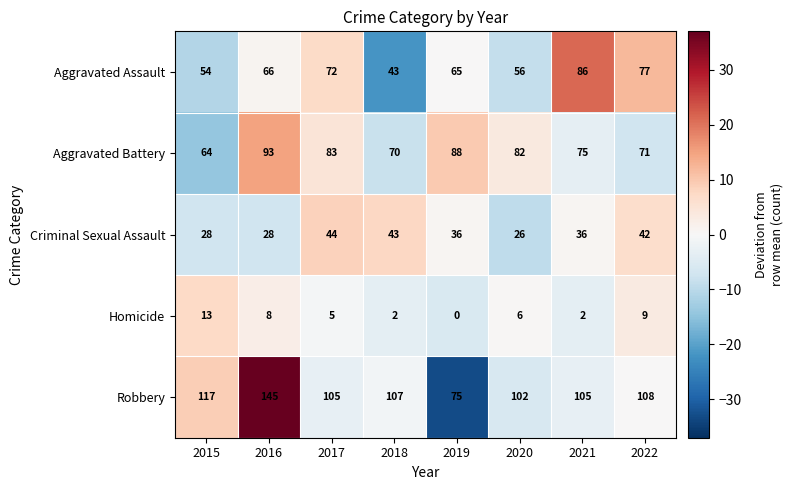

At which category is the sum across all series the highest?

2016